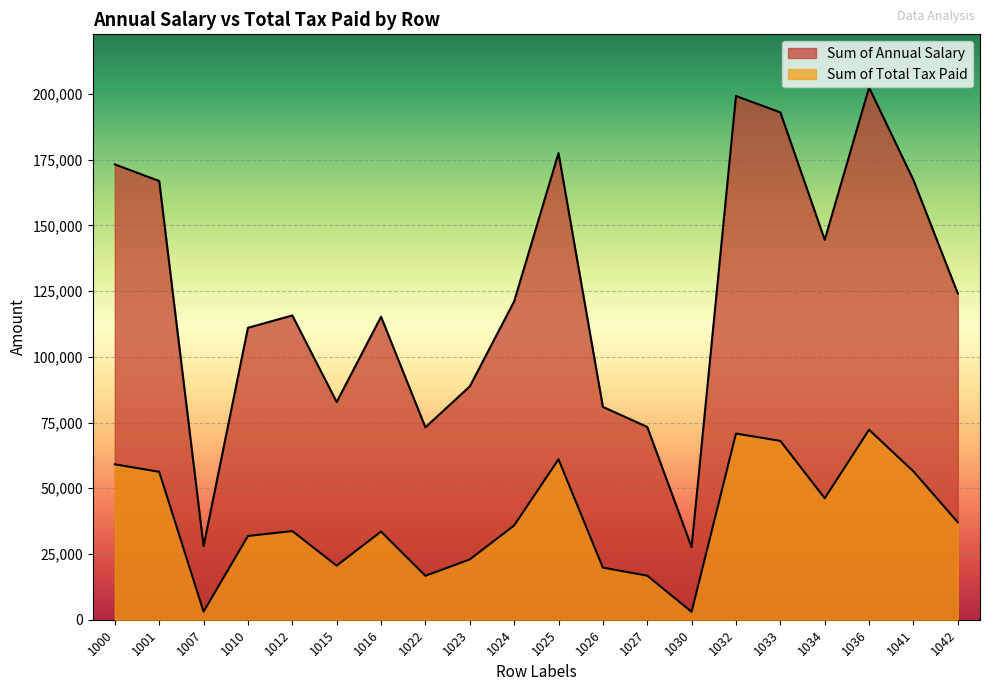

What is the difference between the Sum of Total Tax Paid values at 1026 and 1033?

48201.8